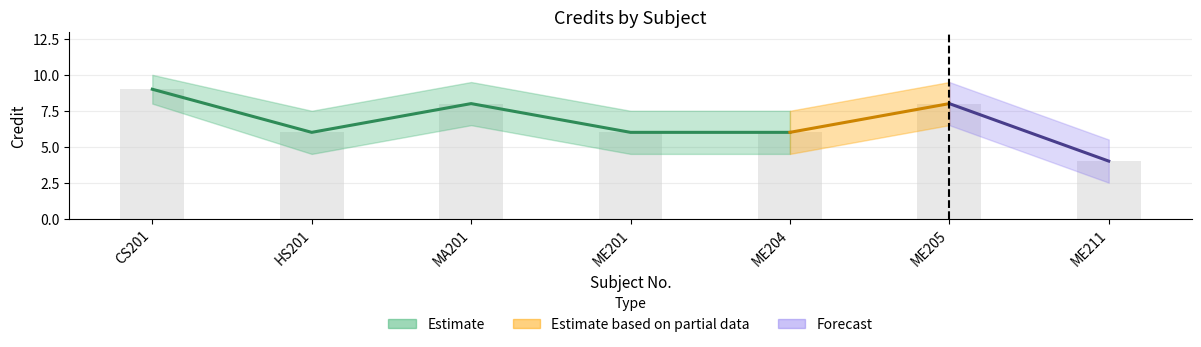

How many data points does each series have?

7